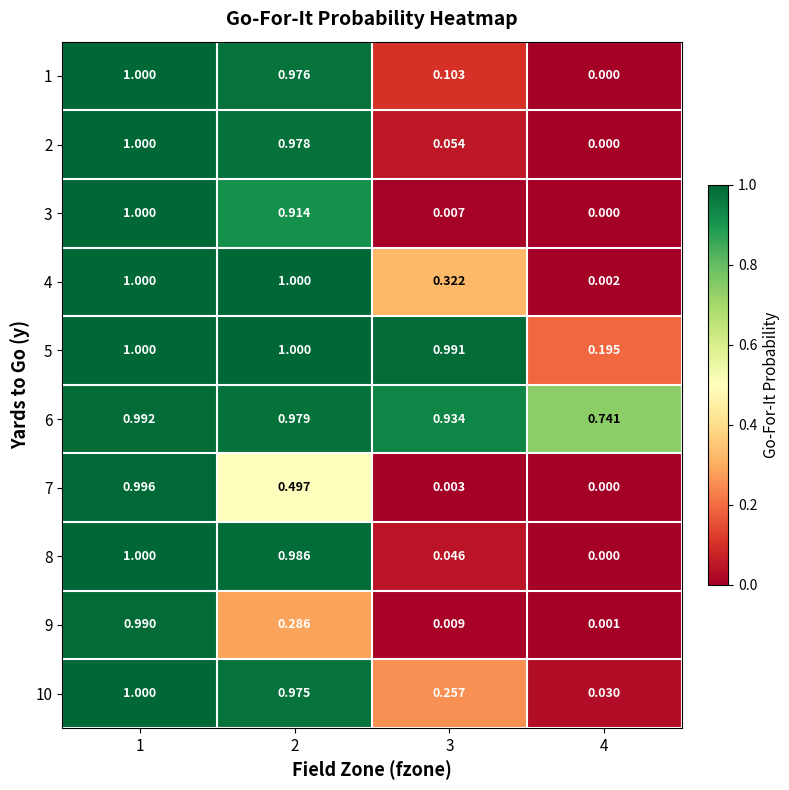

Is the value of 7 at 4 greater than the value of 8 at 2?

No